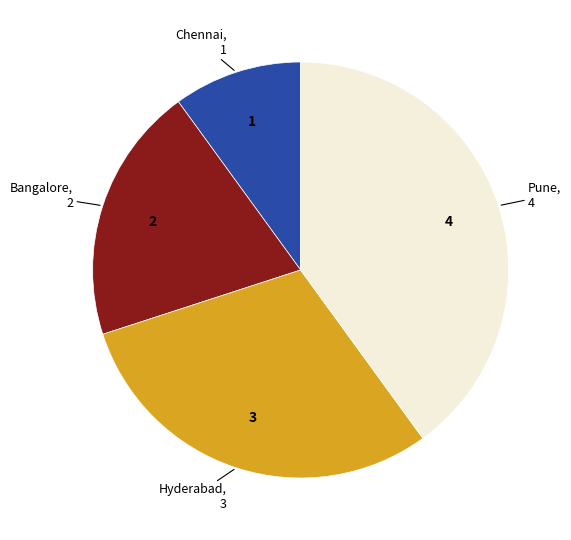

Does any single category account for the majority?

No